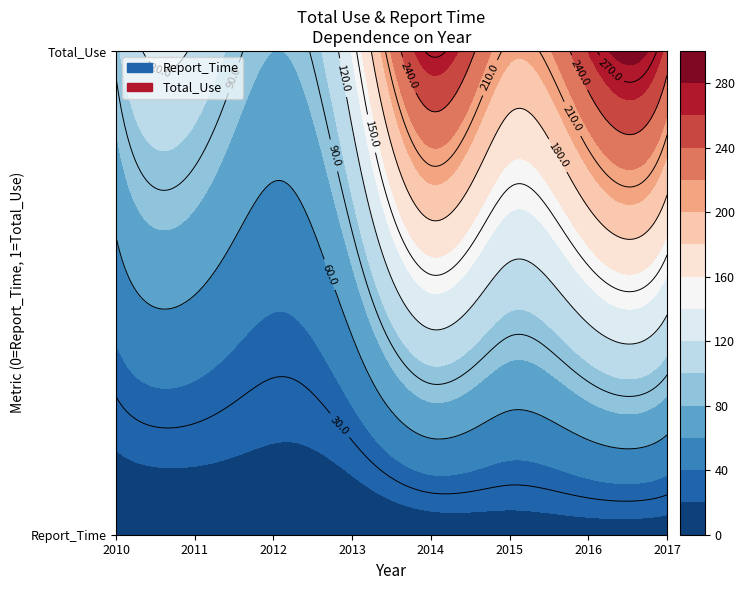

What is the sum of the Total_Use values at 2017 and 2015?

457